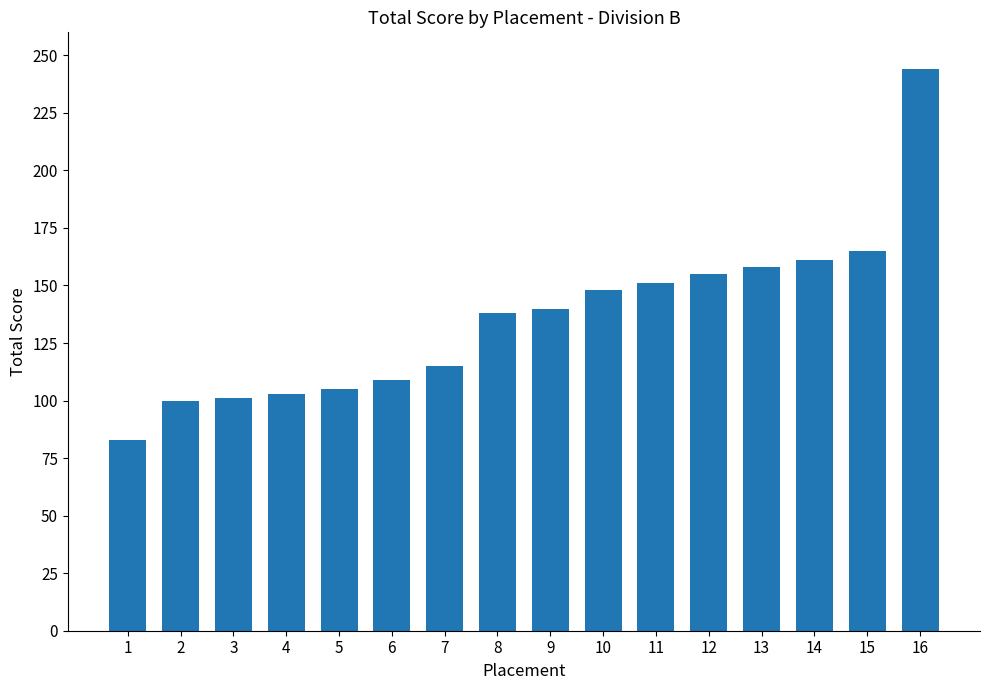

What is the average value?

136